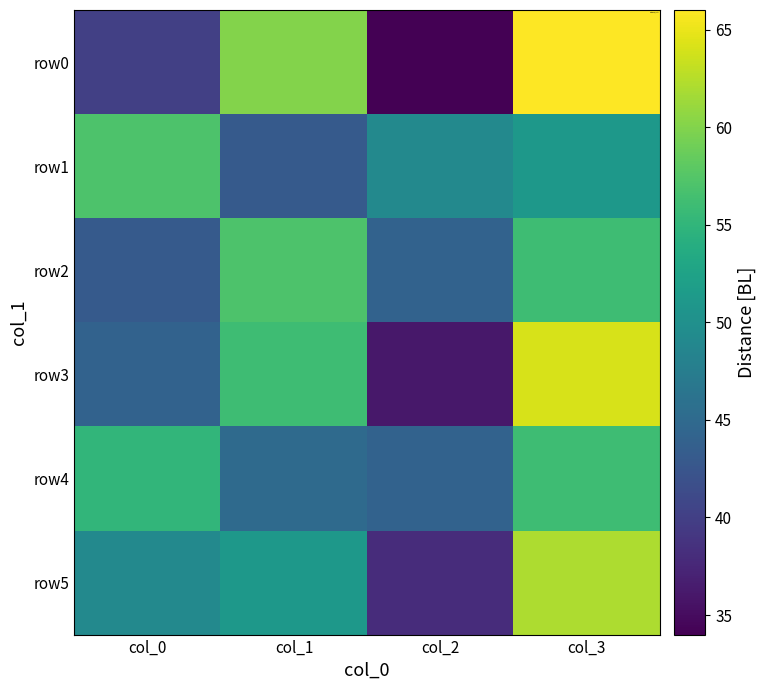

Which series has the largest total across all categories?

row0